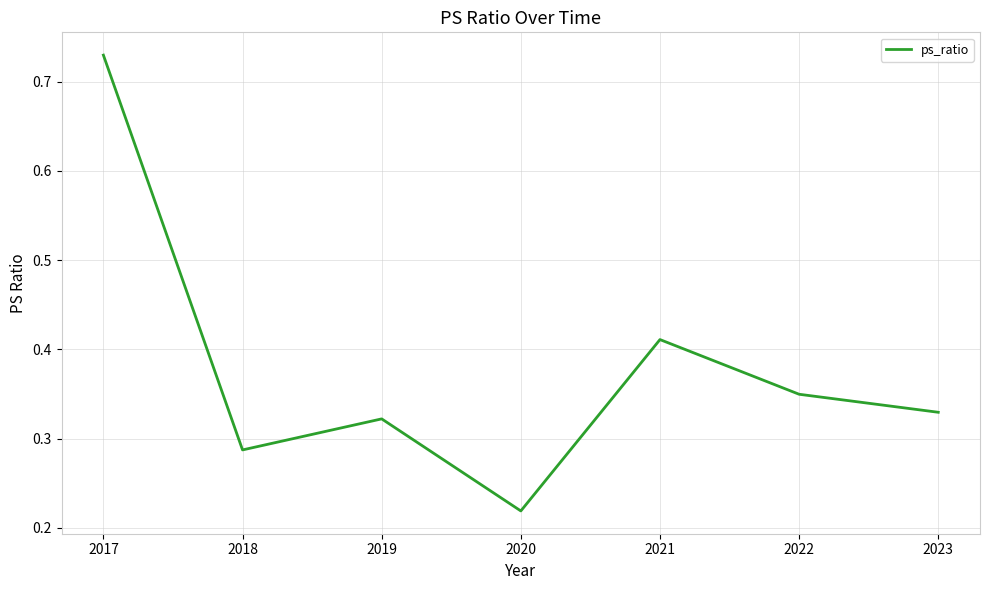

At which label is the value closest to 0?

2020